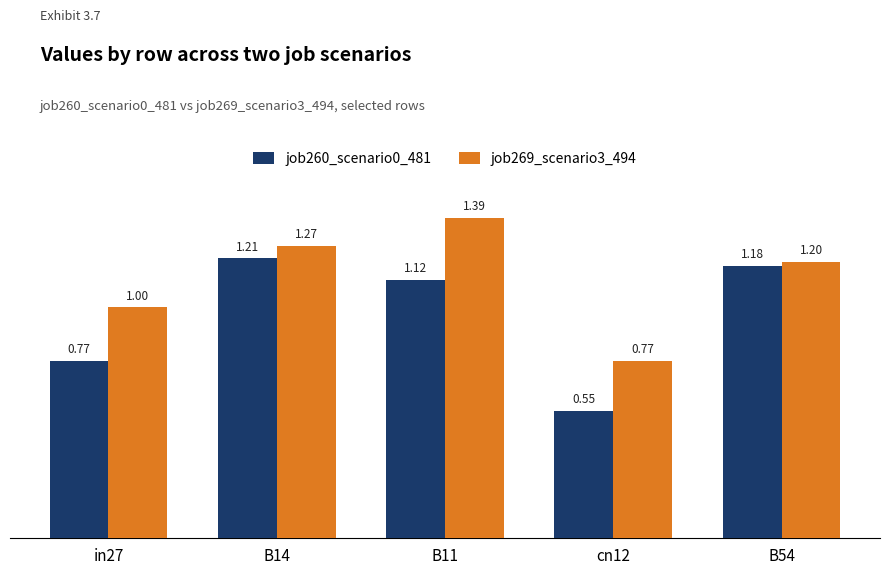

At which label does job260_scenario0_481 reach its peak?

B14